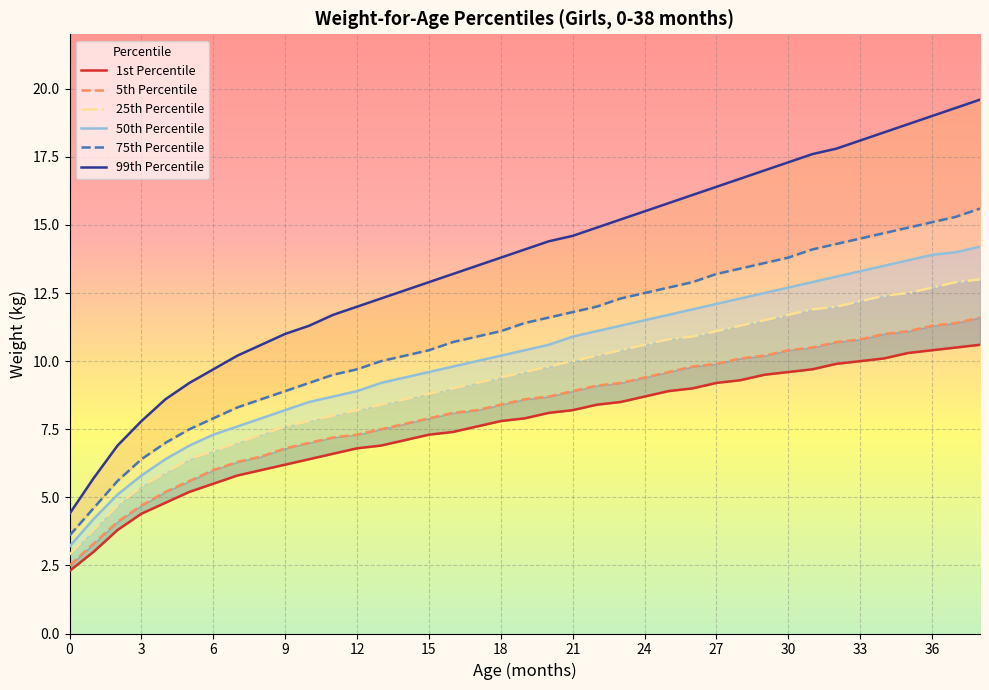

Rank the series at 33 from highest to lowest value.

99th Percentile, 75th Percentile, 50th Percentile, 25th Percentile, 5th Percentile, 1st Percentile